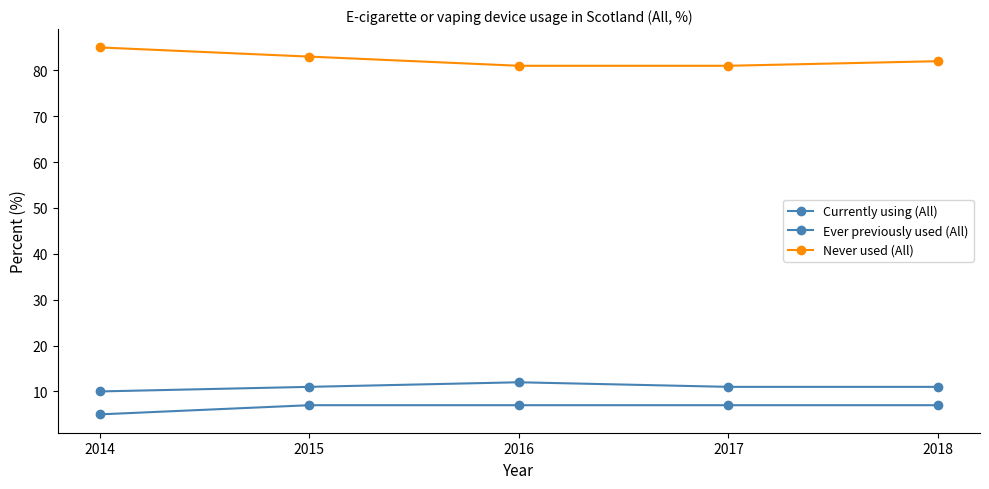

True or false: Currently using (All) and Ever previously used (All) cross at least once.

False